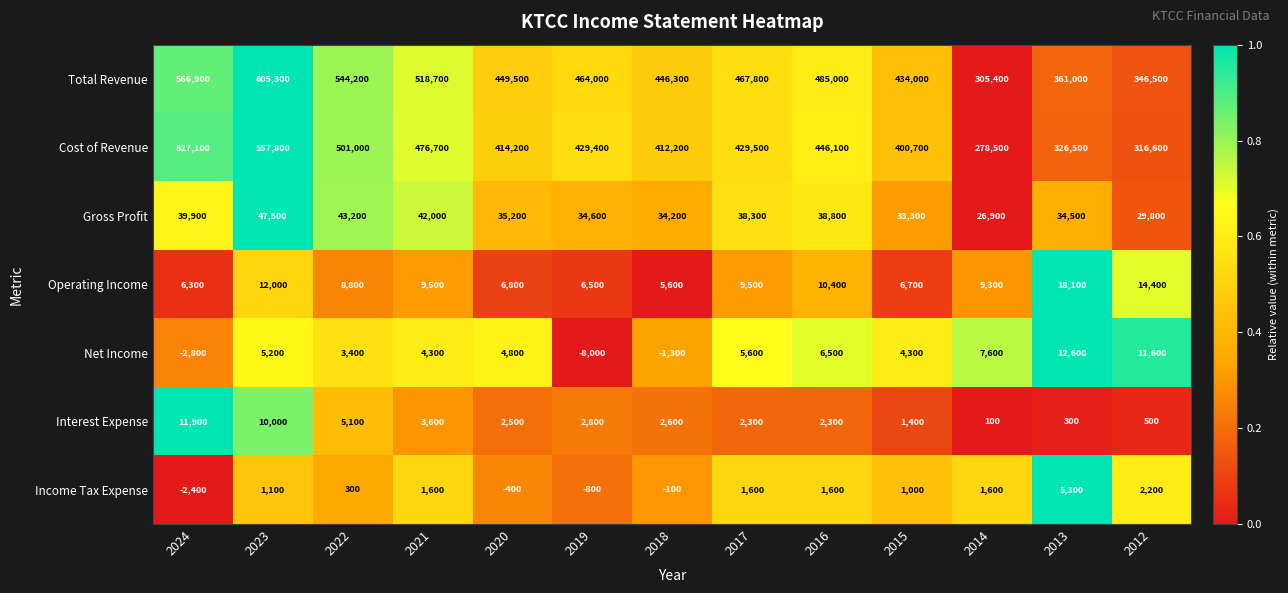

At how many categories does at least one series exceed 0?

13